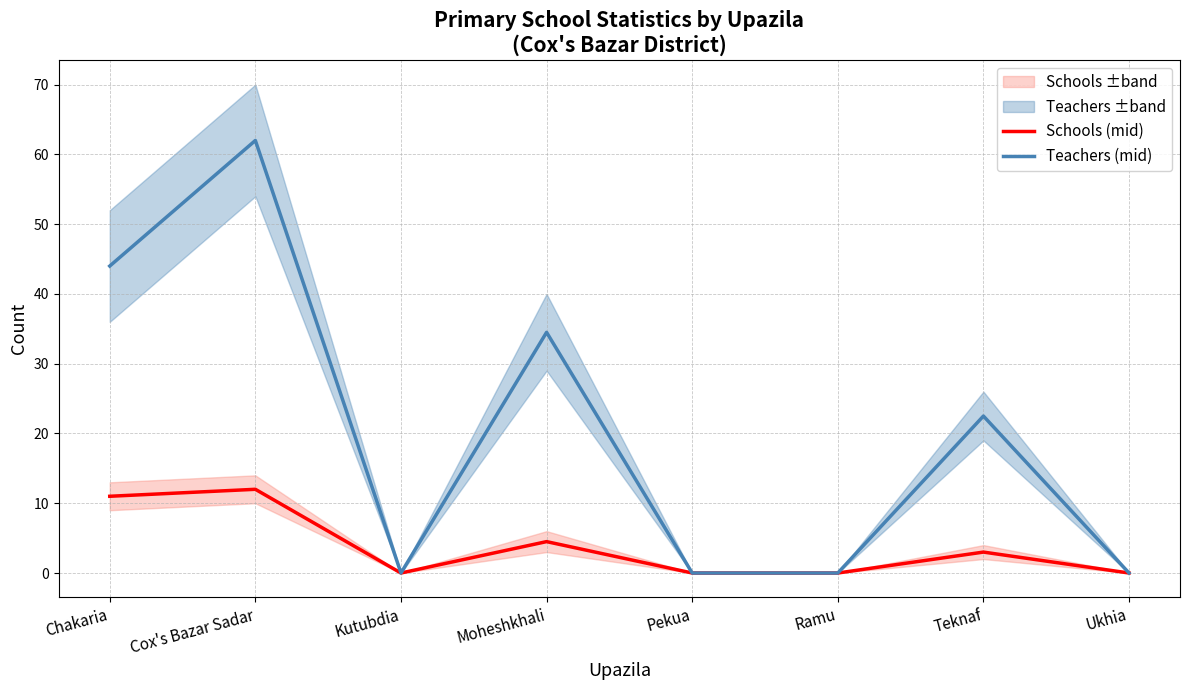

What is the difference between the highest and lowest values at Teknaf?

19.5